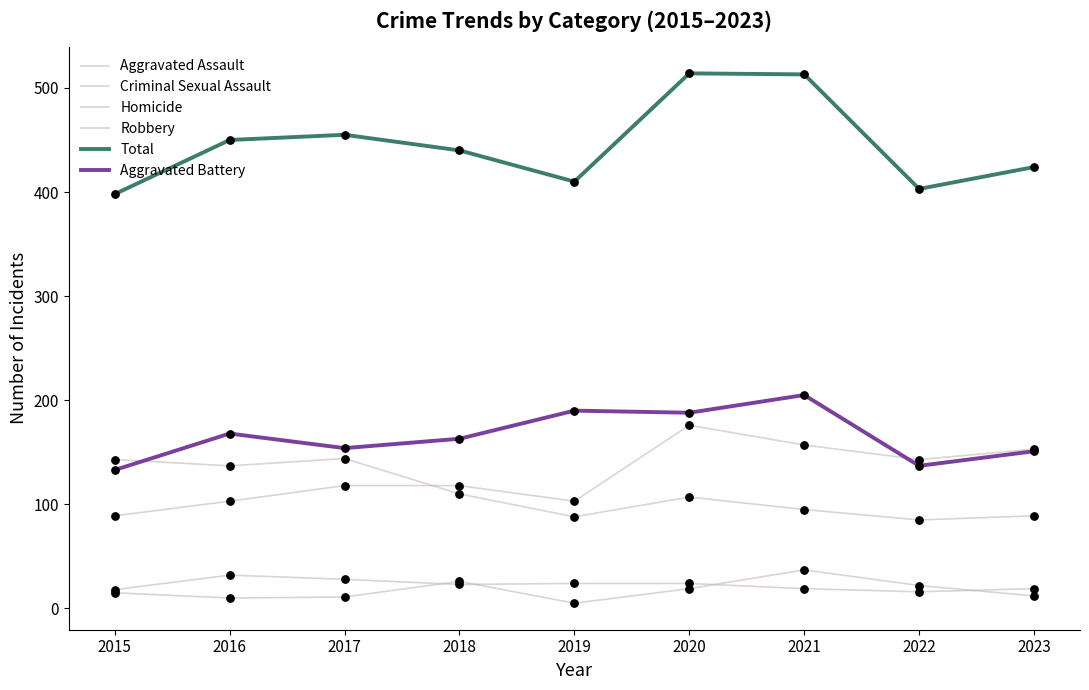

What is the total value across all series at 2018?

880